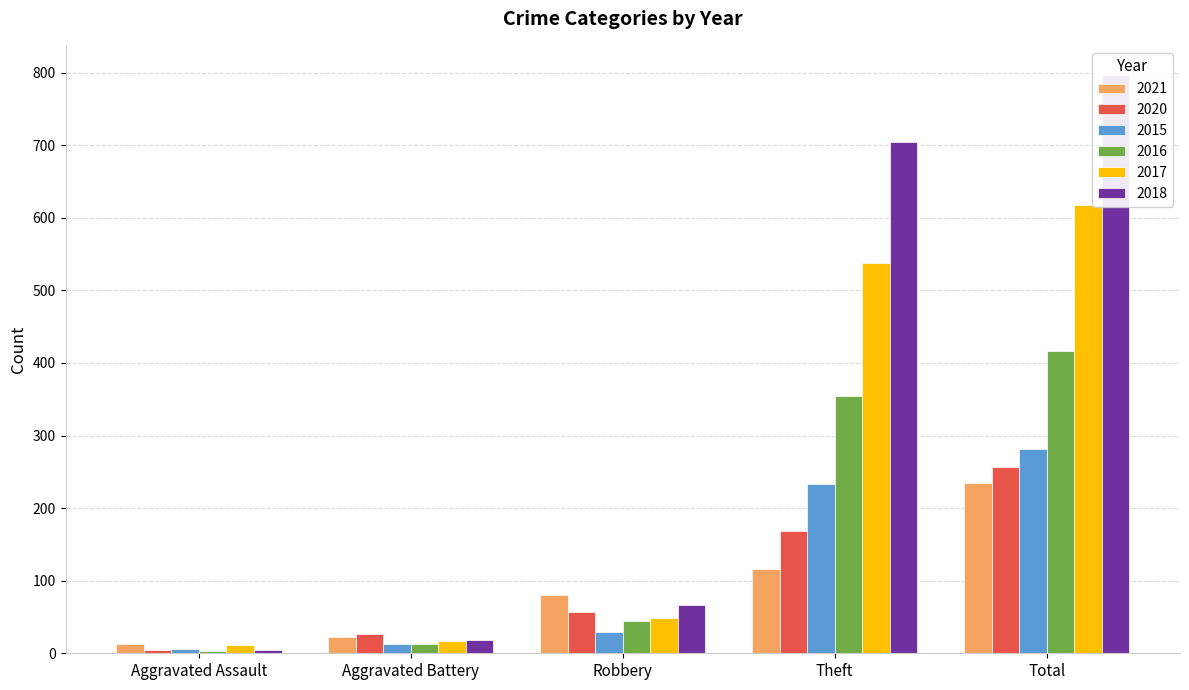

At which label is 2021 closest to 123?

Theft